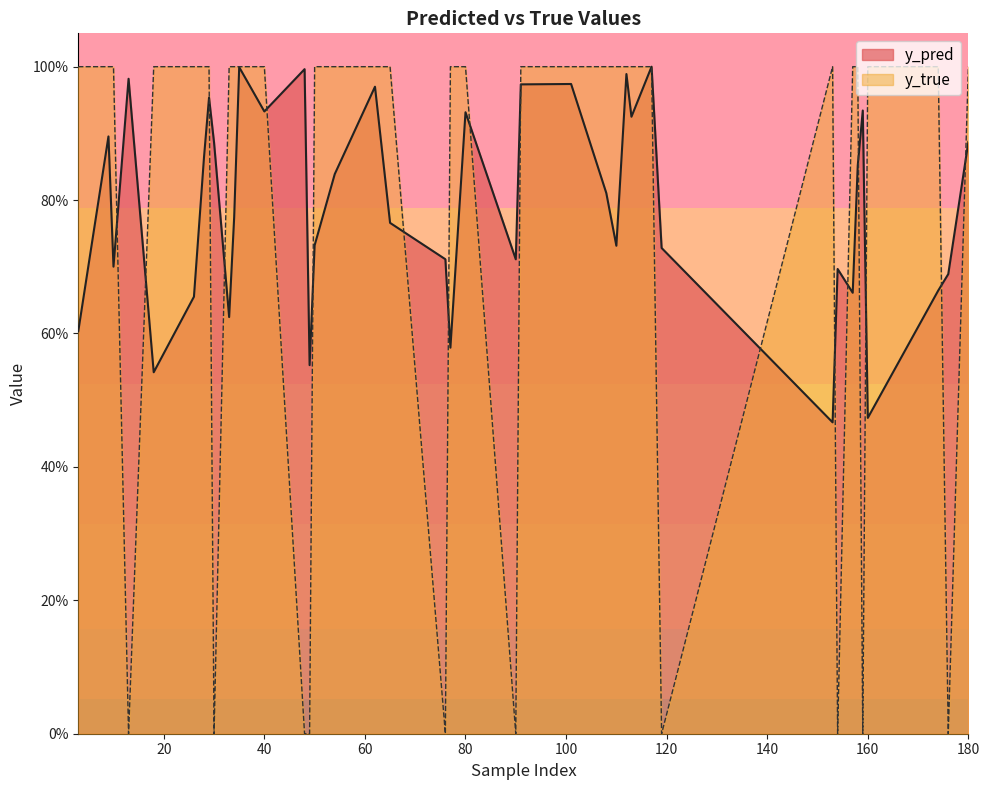

What is the sum of the y_pred values at 9 and 108?

1.7